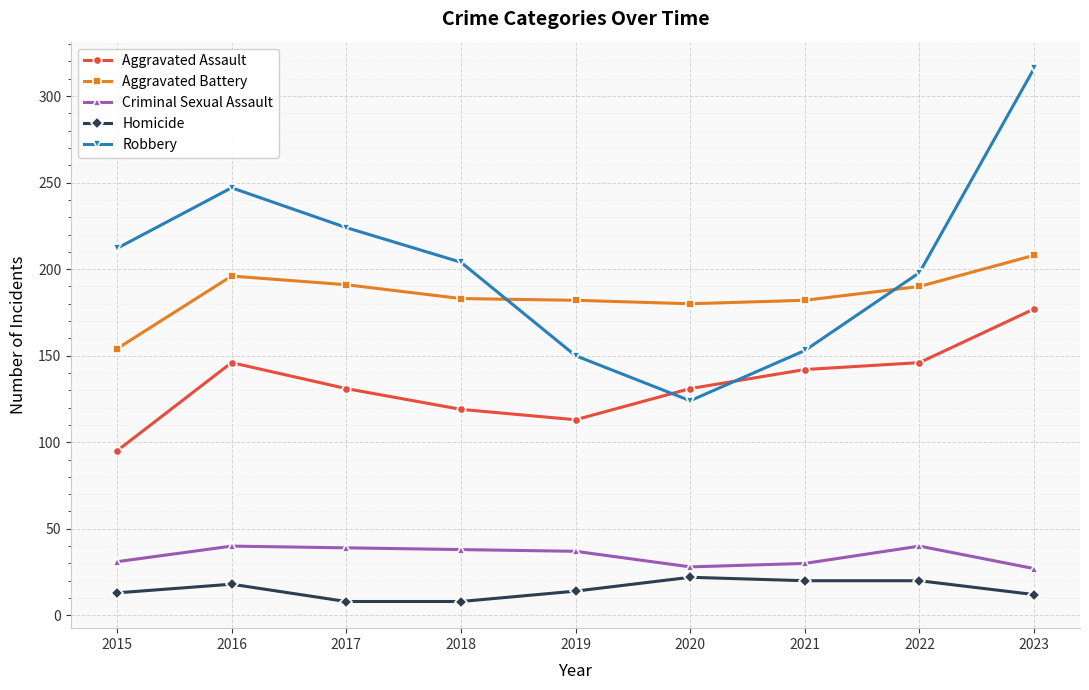

What is the spread (max minus min) of values at 2015?

199